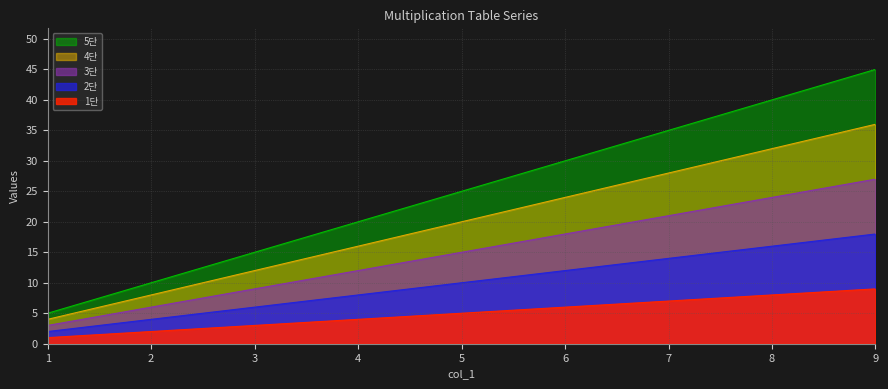

Which series has the largest total across all categories?

5단